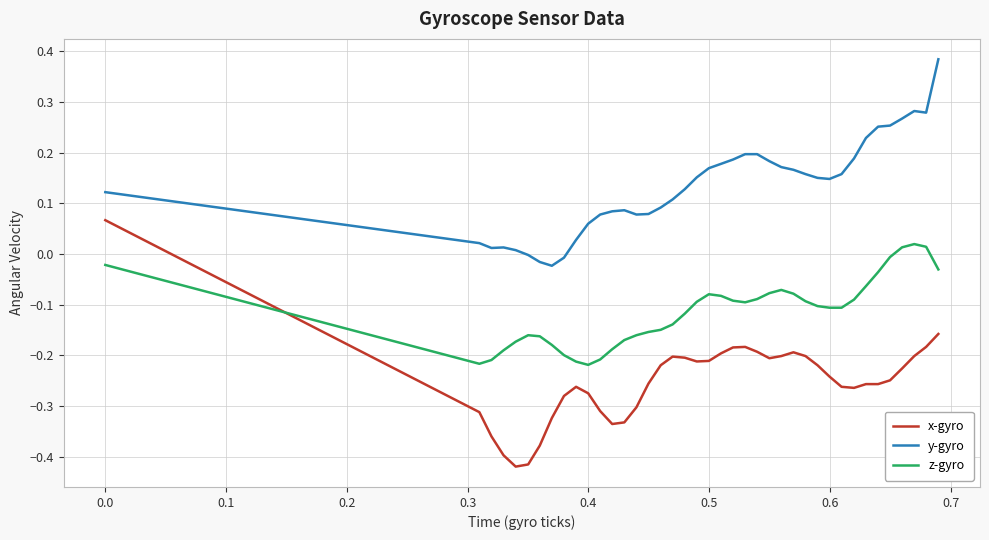

Rank the series by their average value, from highest to lowest.

y-gyro, z-gyro, x-gyro